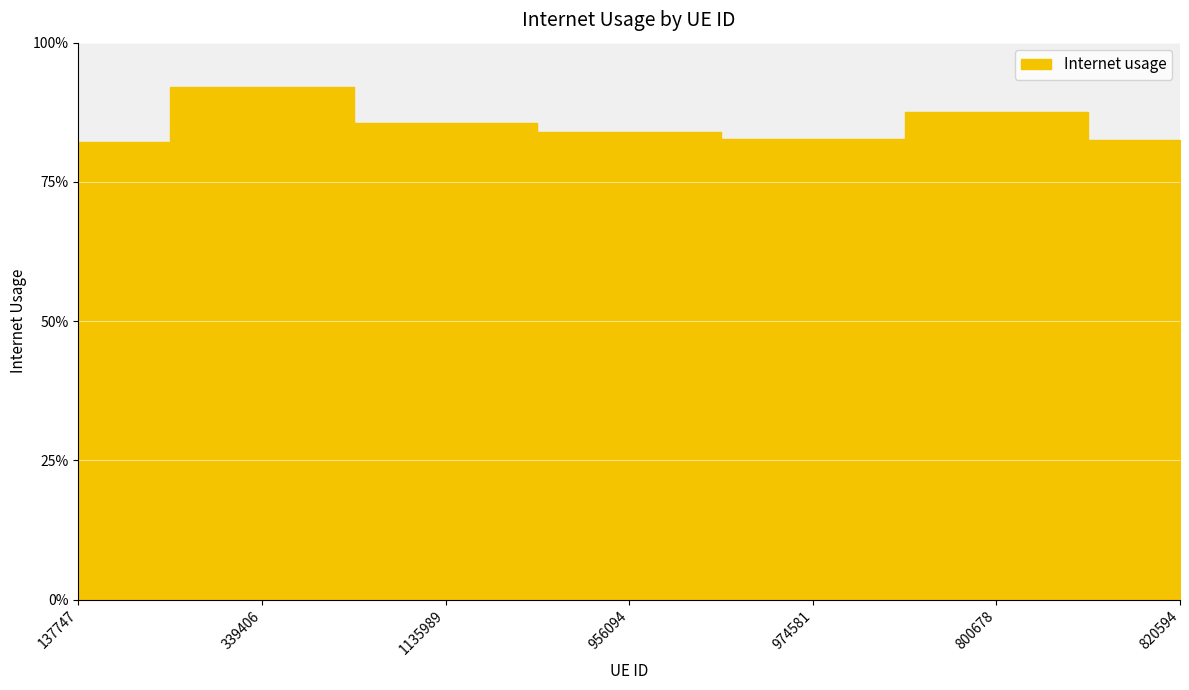

True or false: the data shows 0.3 at 339406.

False